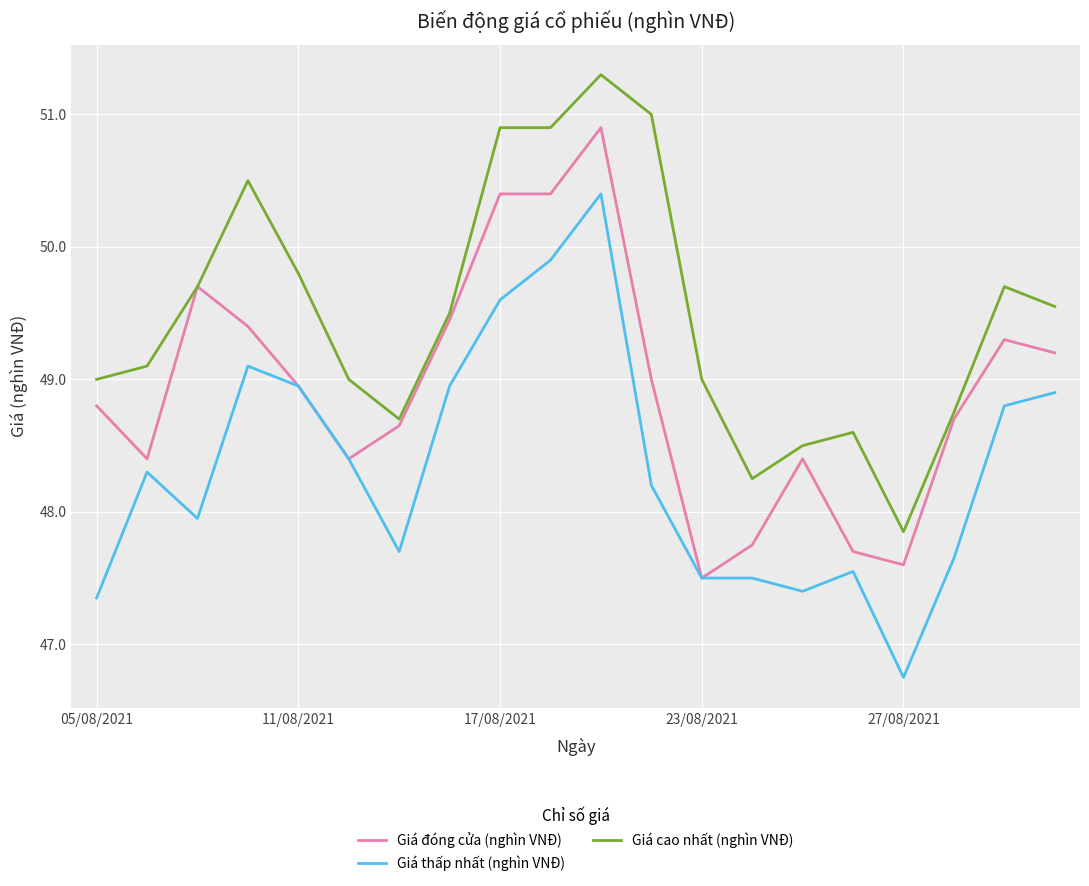

At how many categories does at least one series exceed 47?

20